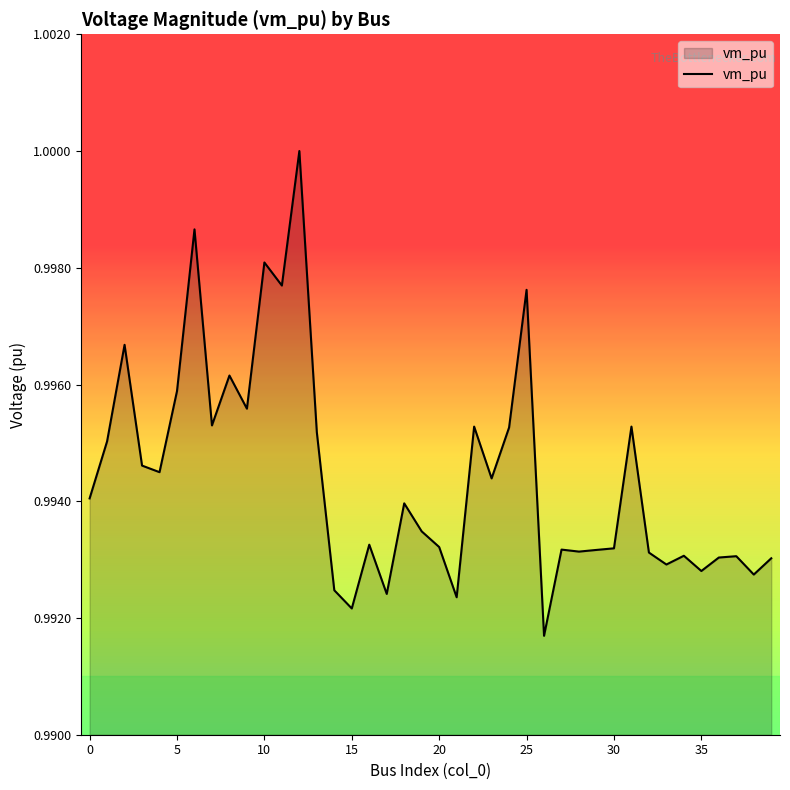

Does the chart display data point markers on the line(s)?

No